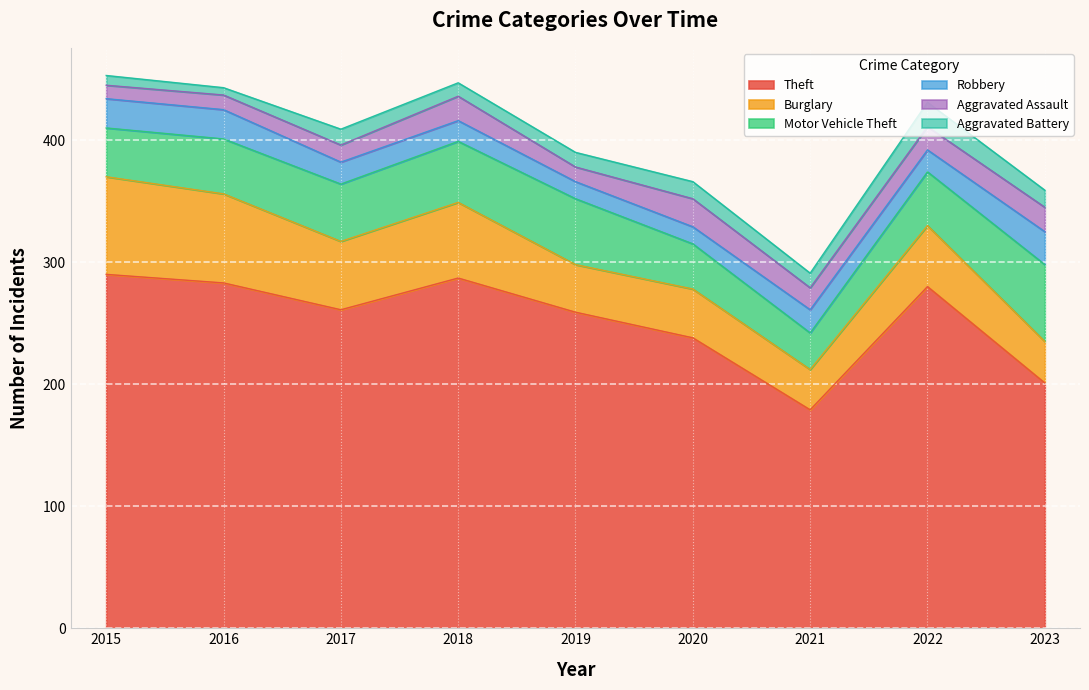

Reading left to right, transcribe all the data shown in this chart.

Theft: 2015=290	2016=283	2017=261	2018=287	2019=259	2020=238	2021=179	2022=280	2023=201
Burglary: 2015=80	2016=73	2017=56	2018=62	2019=39	2020=40	2021=33	2022=50	2023=34
Motor Vehicle Theft: 2015=40	2016=45	2017=47	2018=50	2019=54	2020=37	2021=30	2022=44	2023=63
Robbery: 2015=24	2016=24	2017=18	2018=17	2019=14	2020=14	2021=19	2022=18	2023=27
Aggravated Assault: 2015=11	2016=12	2017=14	2018=20	2019=12	2020=23	2021=18	2022=19	2023=20
Aggravated Battery: 2015=8	2016=6	2017=13	2018=11	2019=12	2020=14	2021=12	2022=20	2023=14